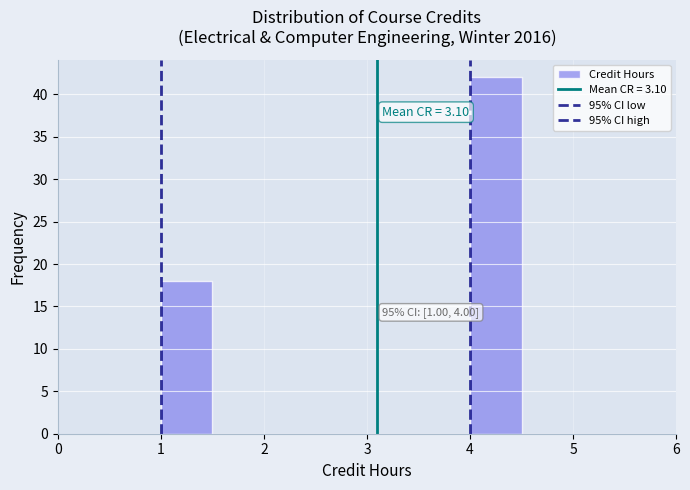

Which range on the x-axis has the tallest bar?

4.0 to 4.5